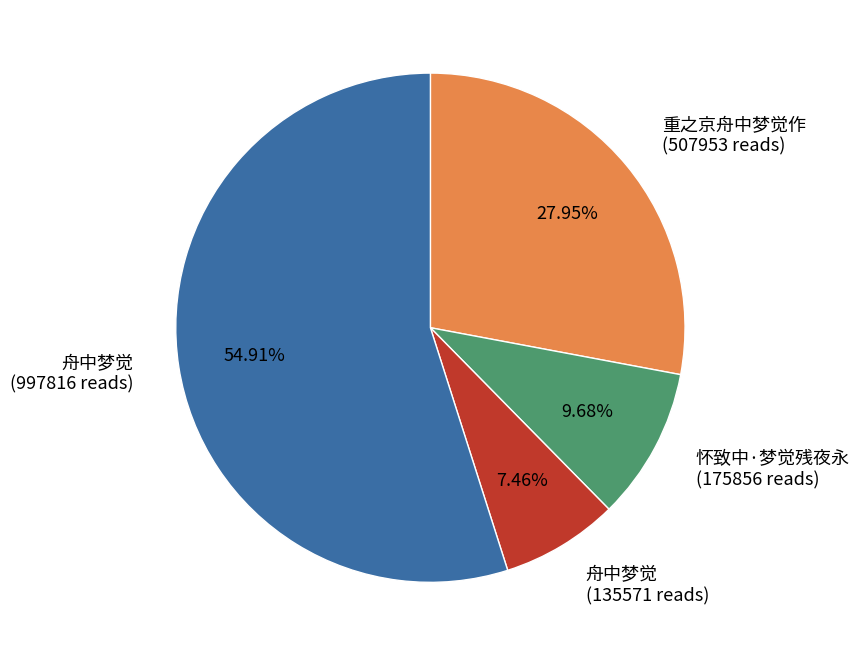

Is there any slice that represents more than half of the pie?

Yes